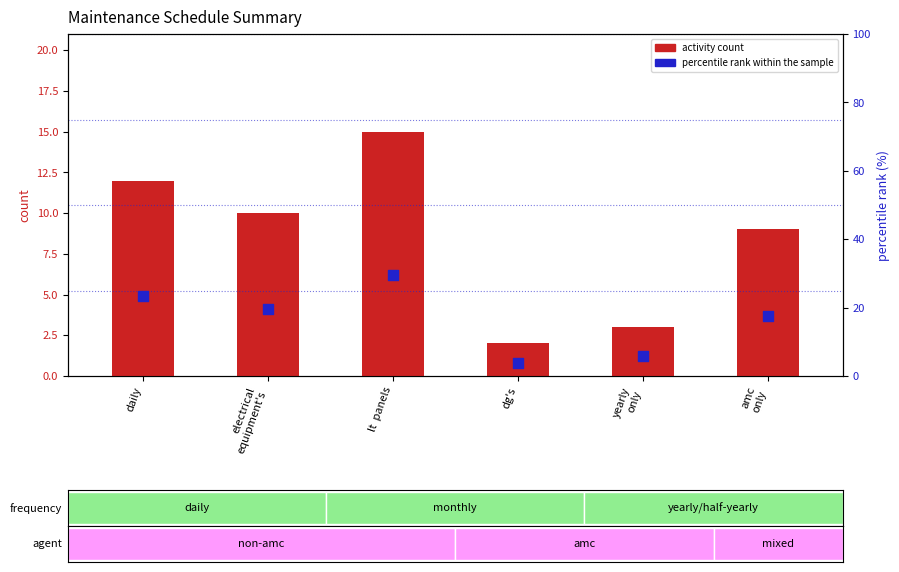

Which series has the widest spread of Y values?

percentile rank within the sample